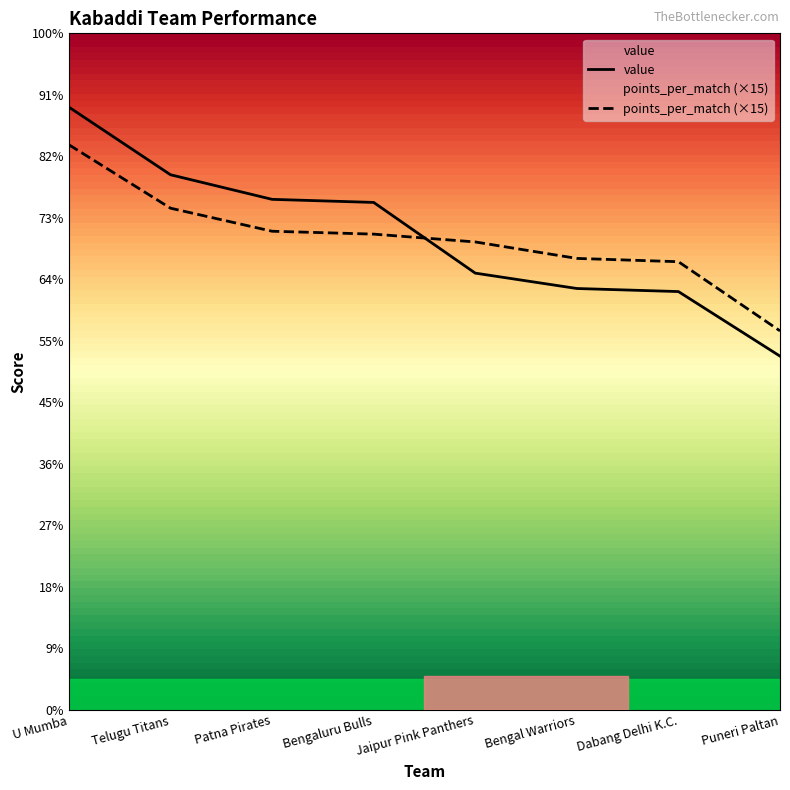

List the series in order of their overall mean, lowest first.

points_per_match, value